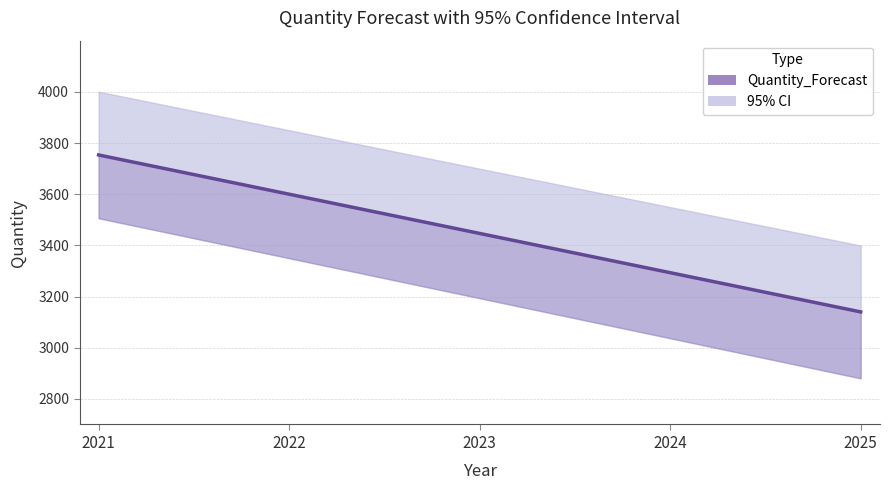

Read the value at 2023.

3446.6